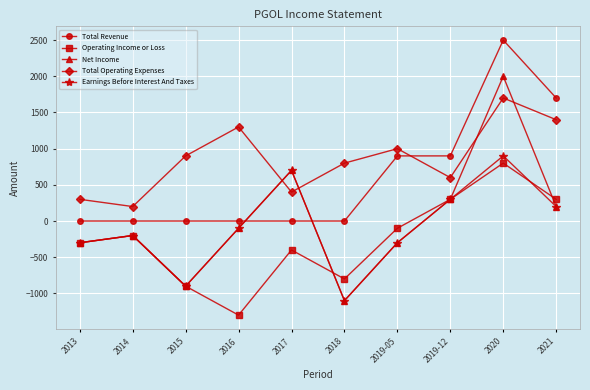

How many distinct data groups are displayed?

5